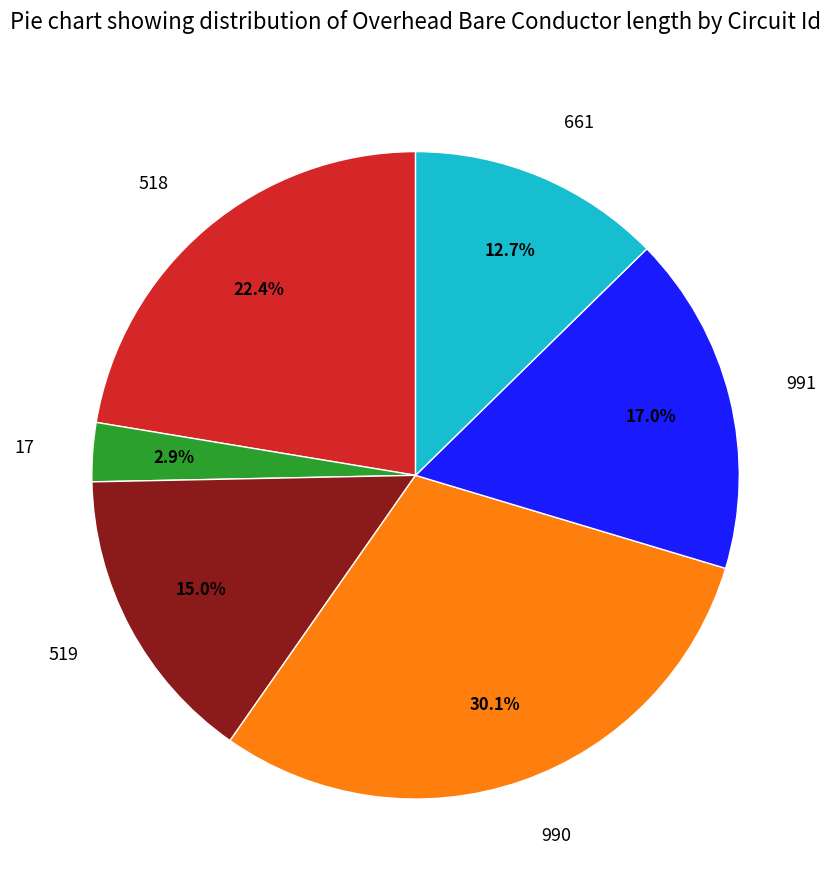

To the nearest percent, what percentage of the pie is 661?

13%